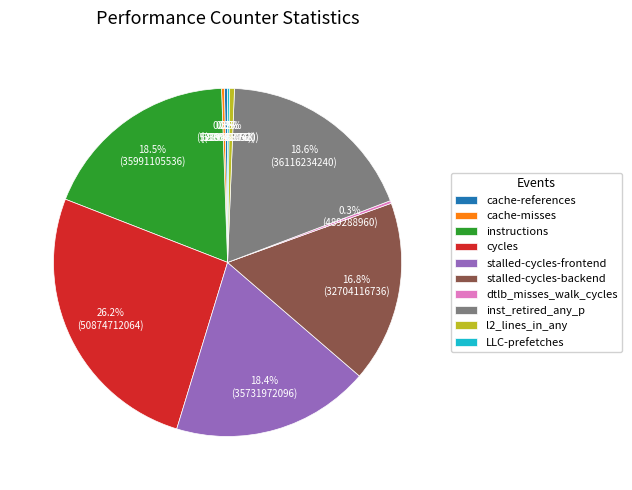

True or false: stalled-cycles-frontend accounts for 27% of the total.

False